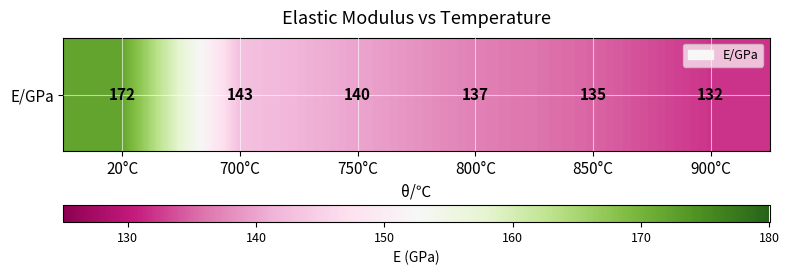

Which category has the lowest value across all series?

900°C